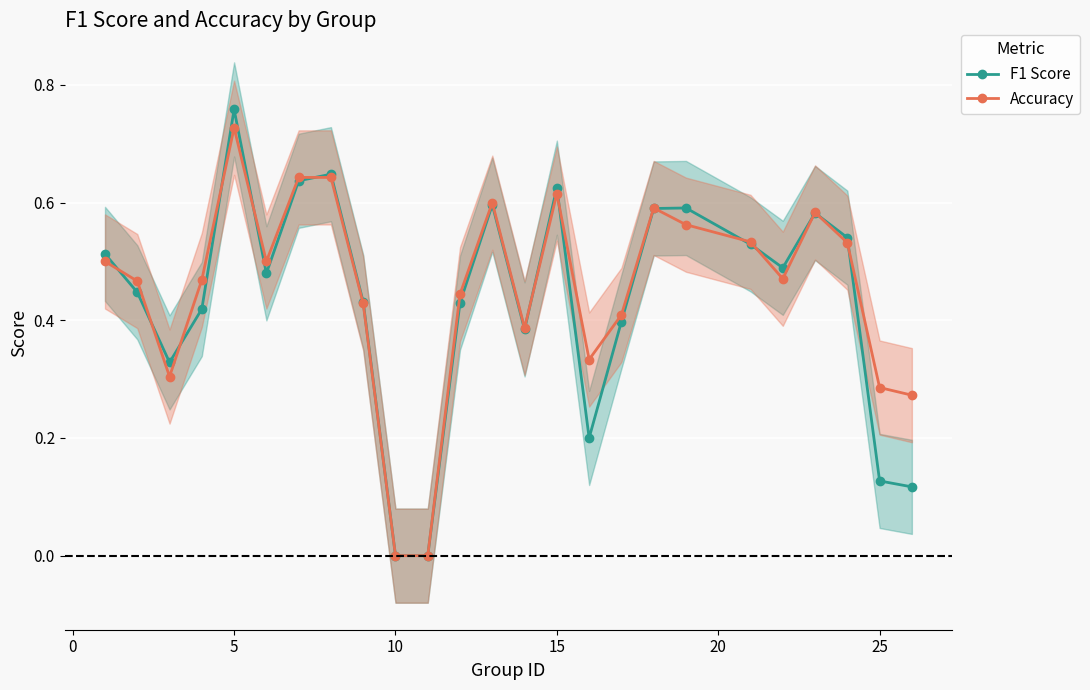

Count the F1 Score values in the range 0 to 1.

25